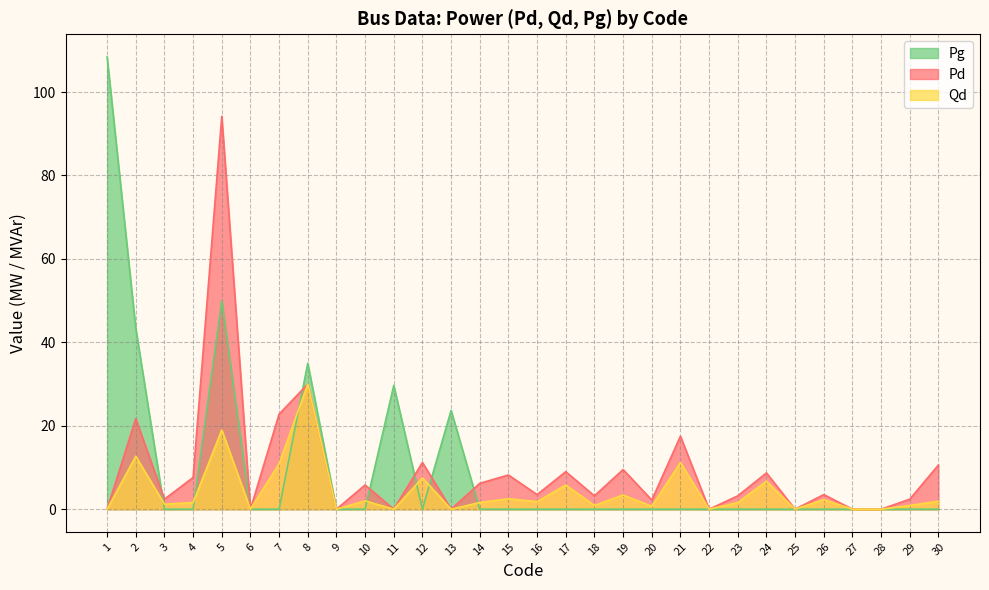

Which series has the largest range (max minus min)?

Pg